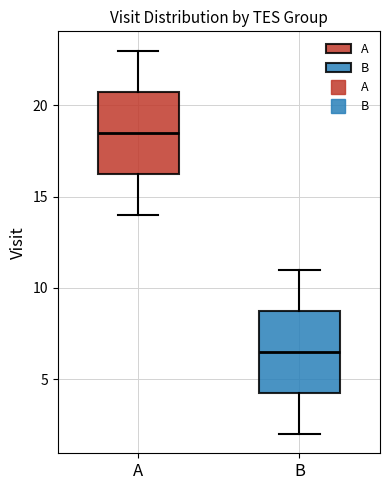

Reading left to right, transcribe this box plot: for each box, give where its median line is, the range the box spans, and where its two whiskers end, as read against the y-axis. The values are not printed on the chart, so give them approximately, as read against the axis.

A: median 18.5, box 16.5 to 21.0, whiskers 14.0 to 23.0
B: median 6.5, box 4.5 to 9.0, whiskers 2.0 to 11.0